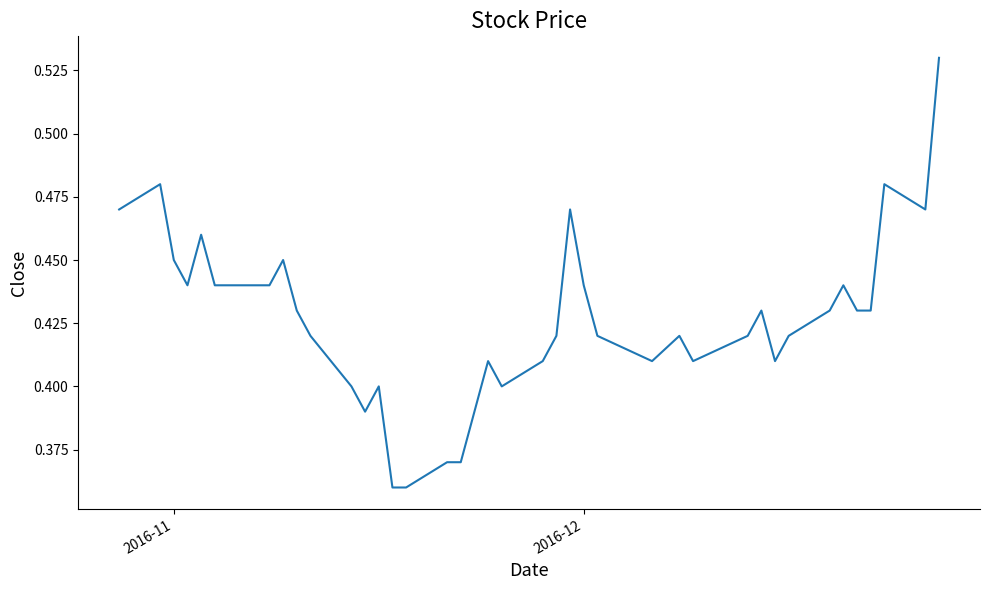

How many points are higher than both their immediate neighbors (excluding endpoints)?

10